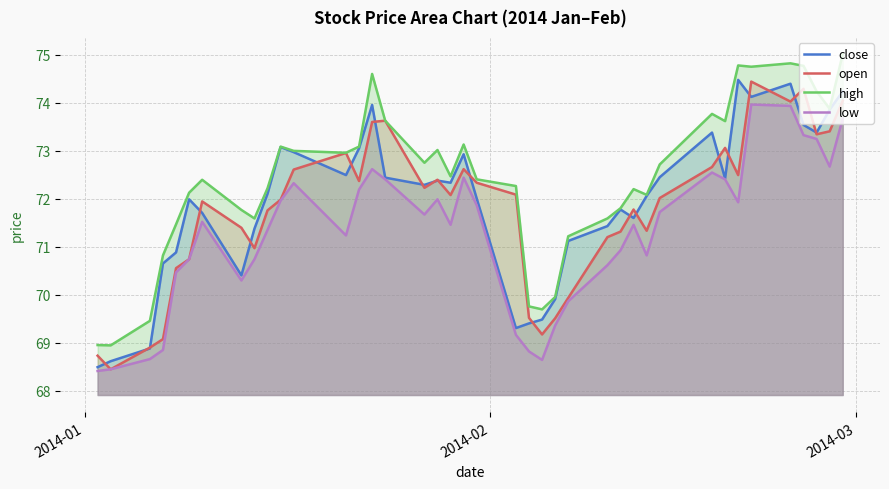

How many values in the close series exceed 72?

23